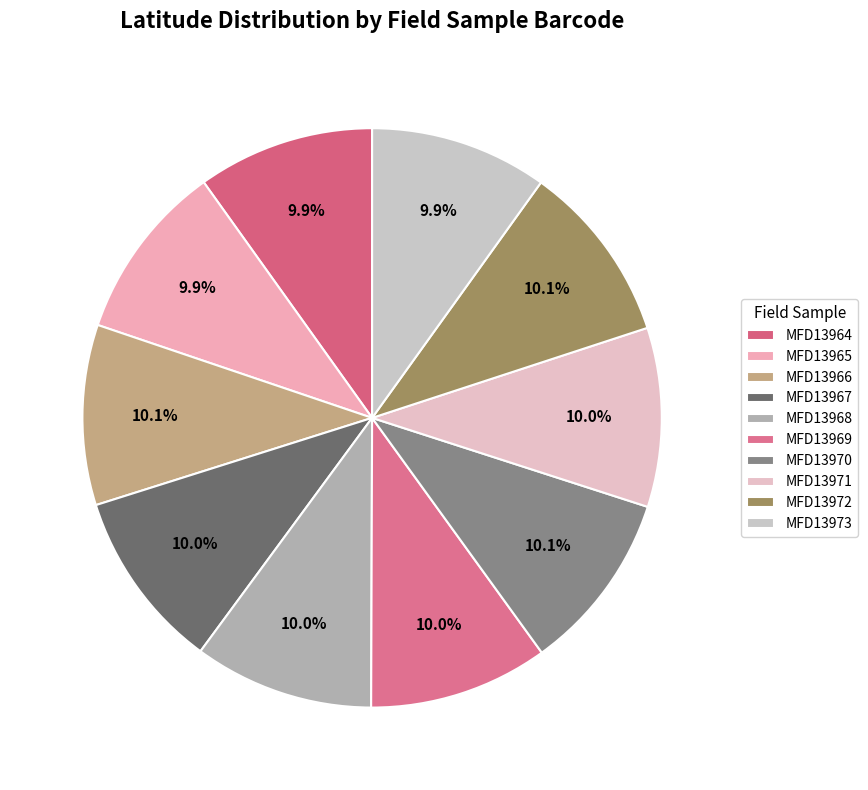

What is the change in value from MFD13968 to MFD13970?

+0.2